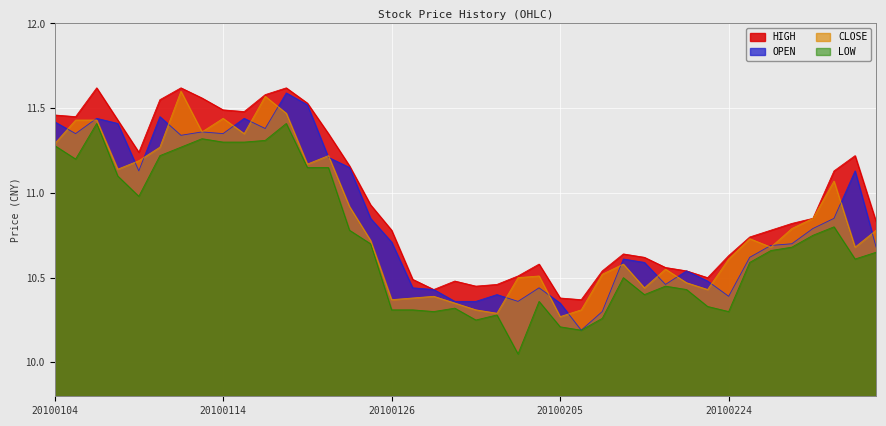

Does the chart display data point markers on the line(s)?

No